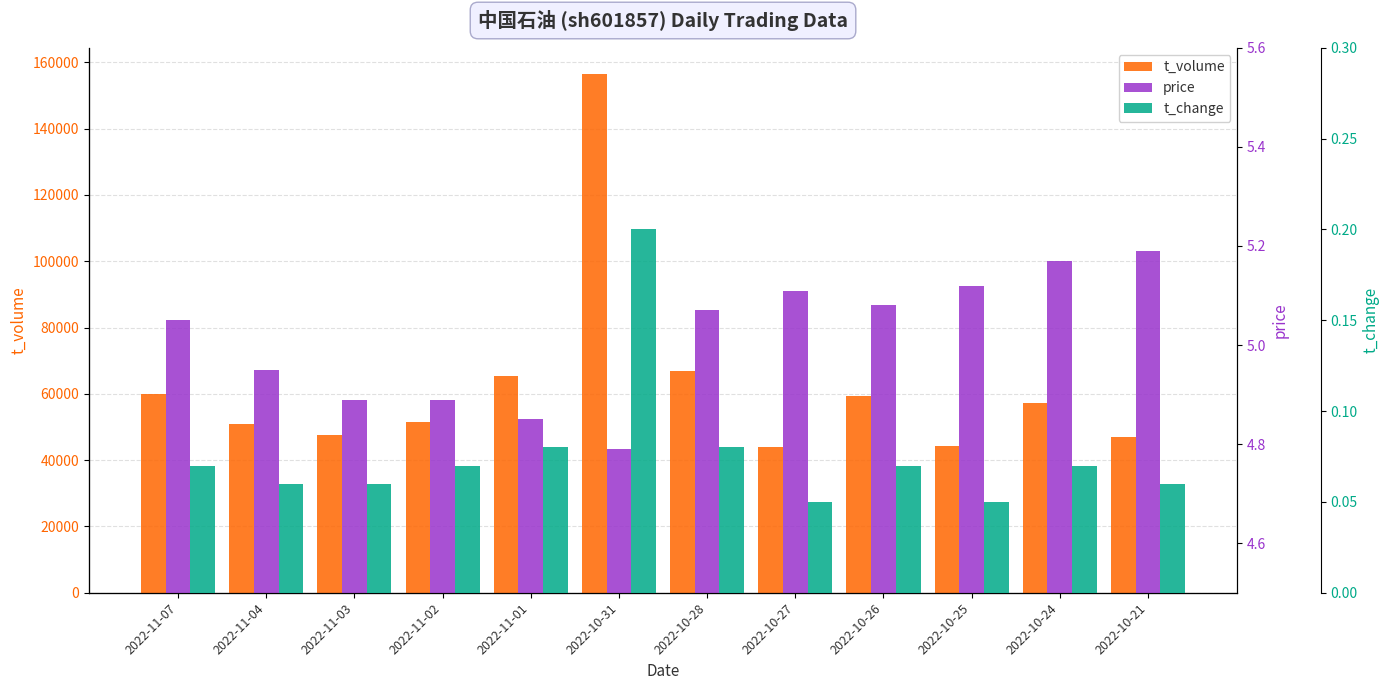

How many bars are there in total?

36